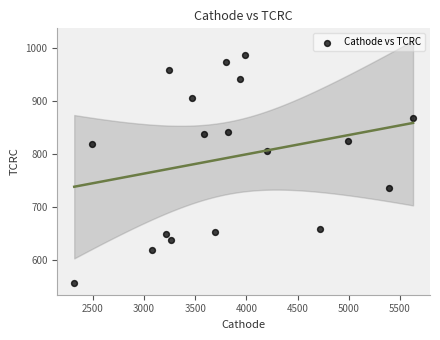

What is the range of X values (max minus min)?

3309.9